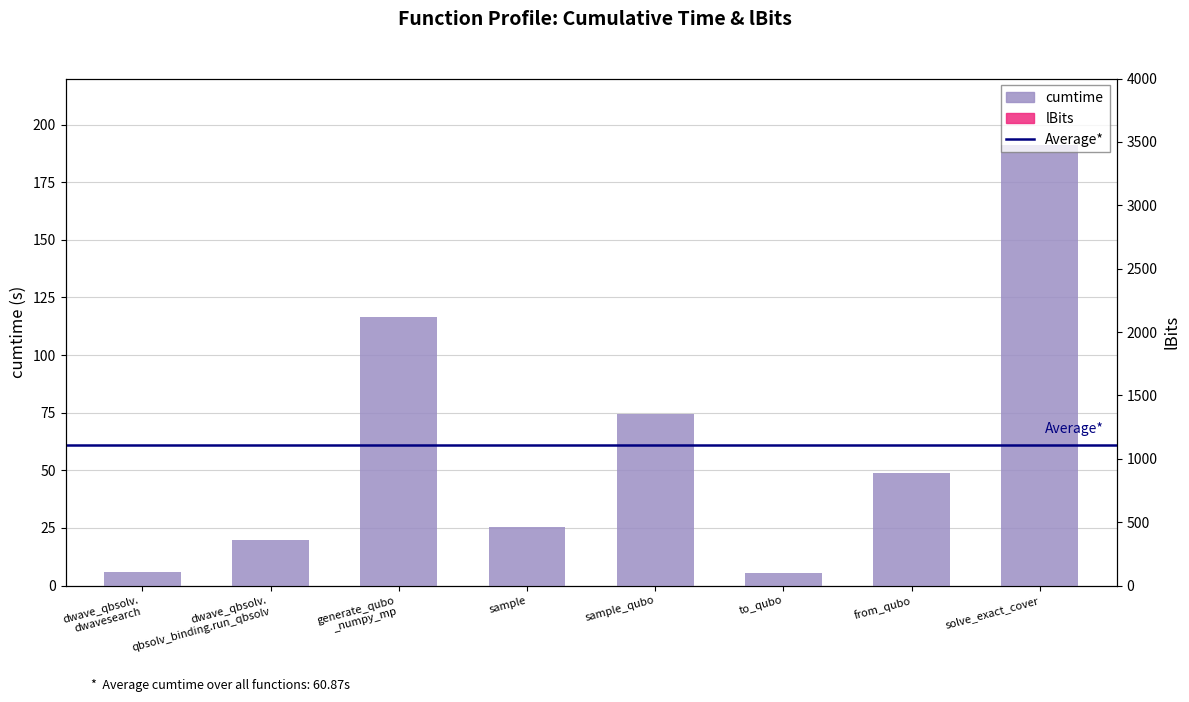

List the labels in order of value, largest first.

solve_exact_cover, generate_qubo _numpy_mp, sample_qubo, from_qubo, sample, dwave_qbsolv. qbsolv_binding.run_qbsolv, dwave_qbsolv. dwavesearch, to_qubo